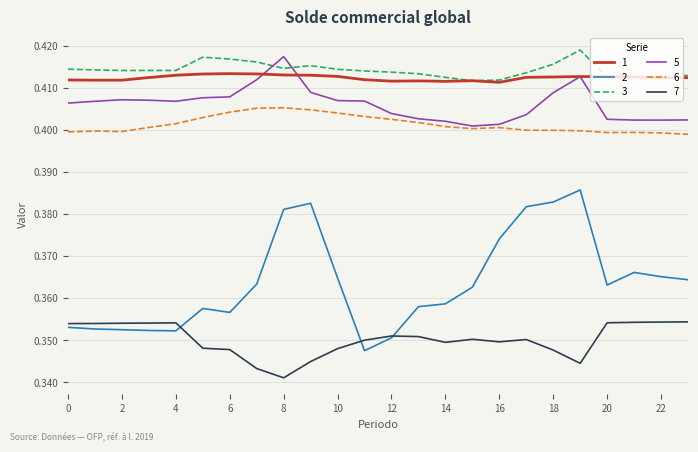

True or false: 2 and 5 intersect in this chart.

False